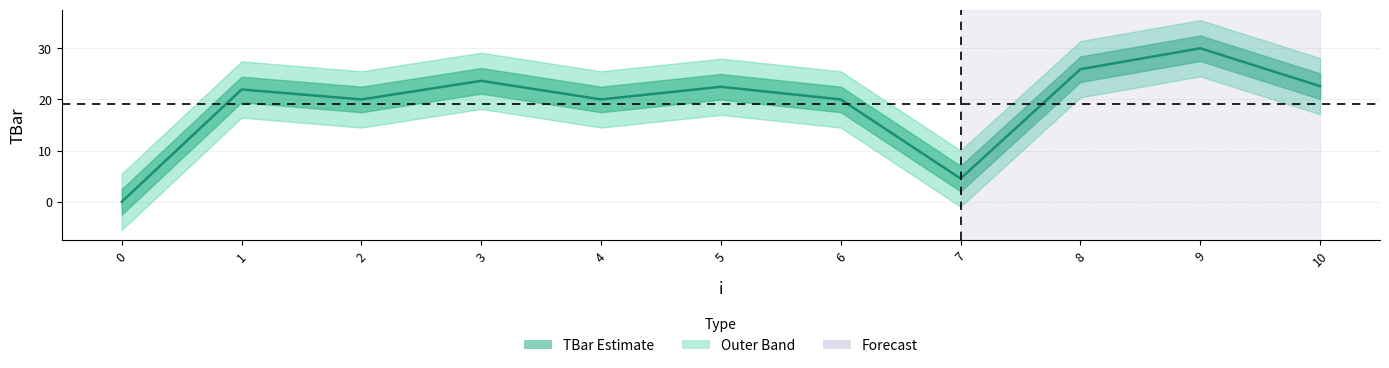

Does the chart display data point markers on the line(s)?

No